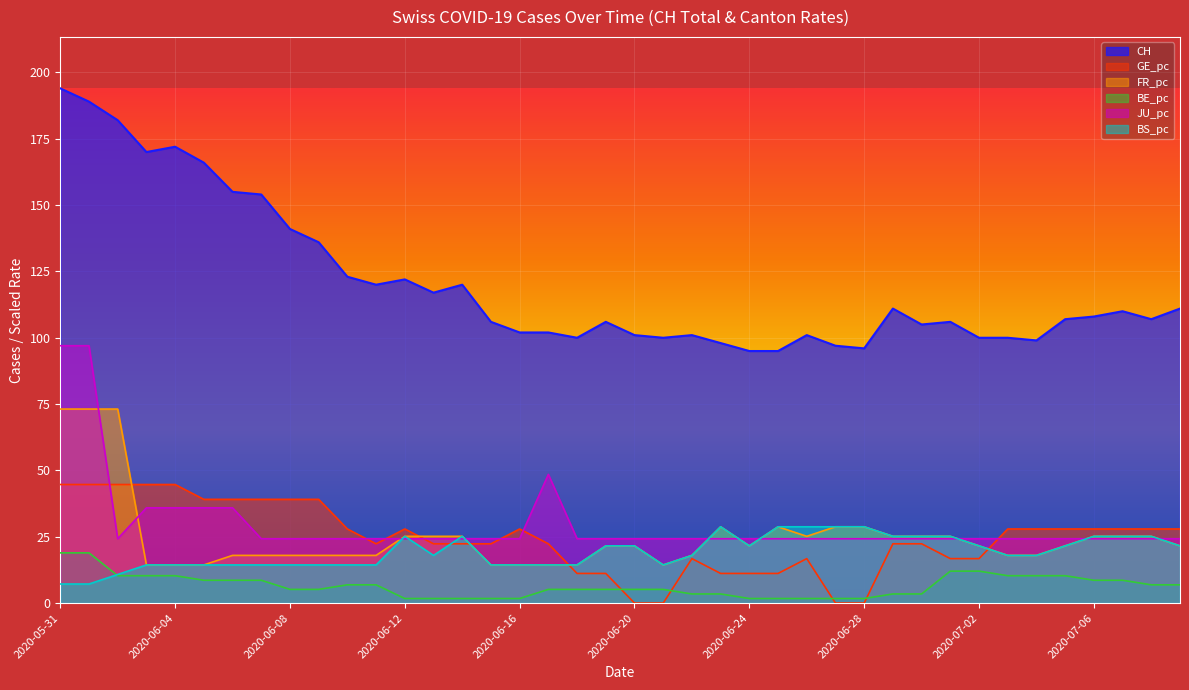

How many data points in BS_pc are above 17?

23